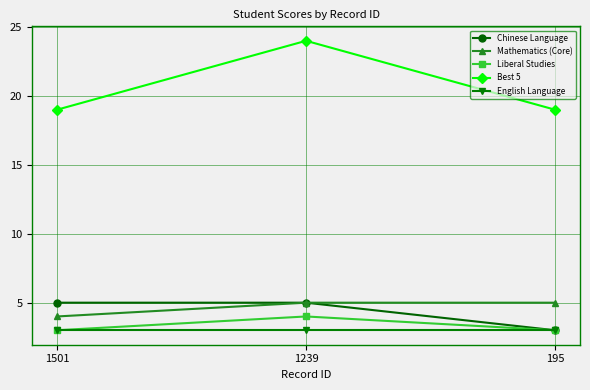

What is the sum of the Mathematics (Core) values at 1239 and 1501?

9